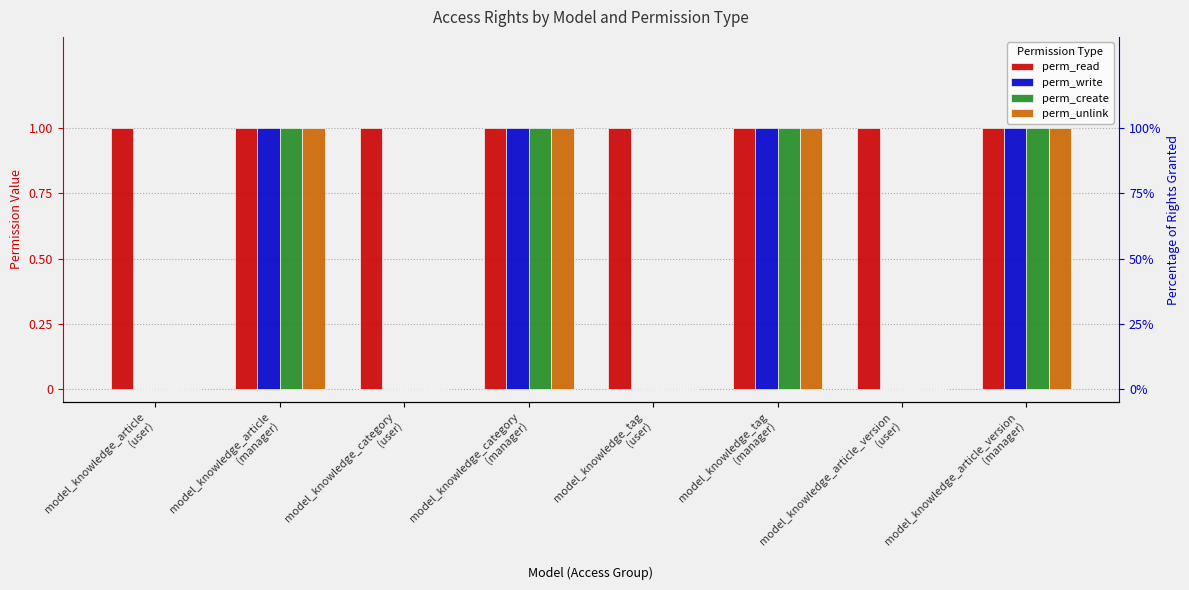

Which series has the largest range (max minus min)?

perm_write